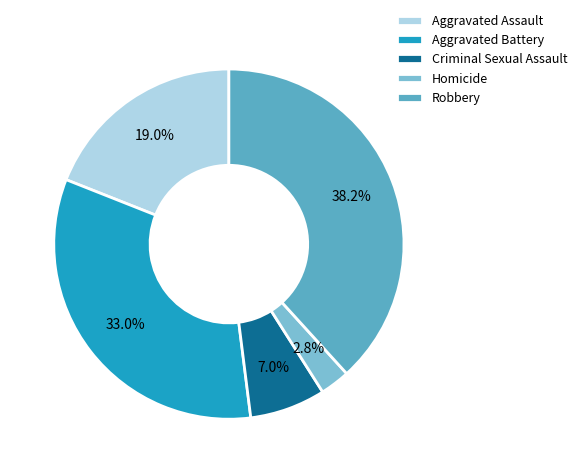

The Aggravated Battery slice represents 20% of the pie. True or false?

False